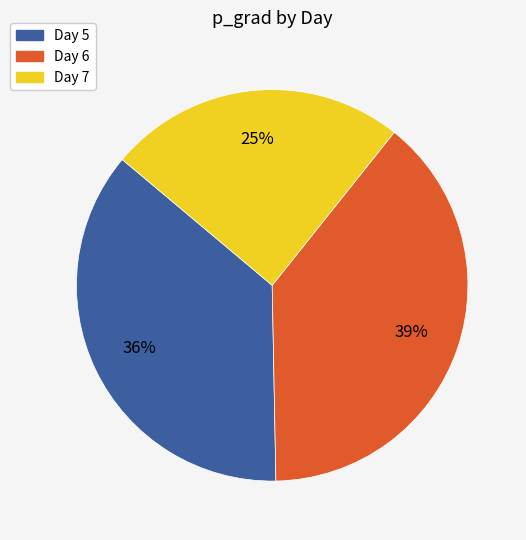

Which slice is the smallest?

Day 7